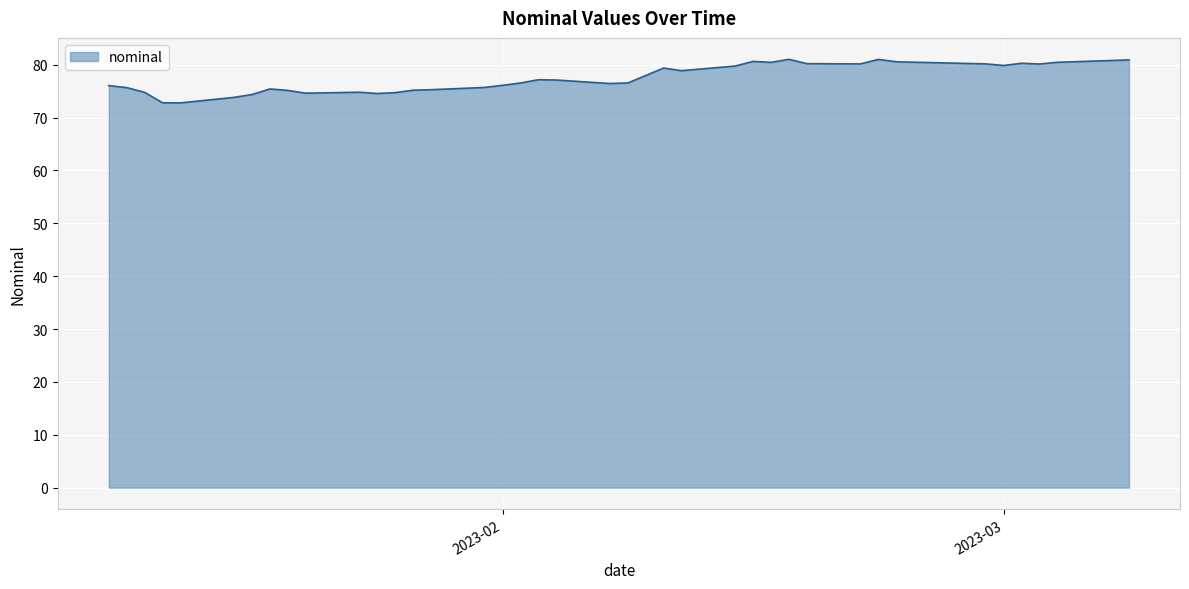

What is the minimum value shown in the chart?

72.8